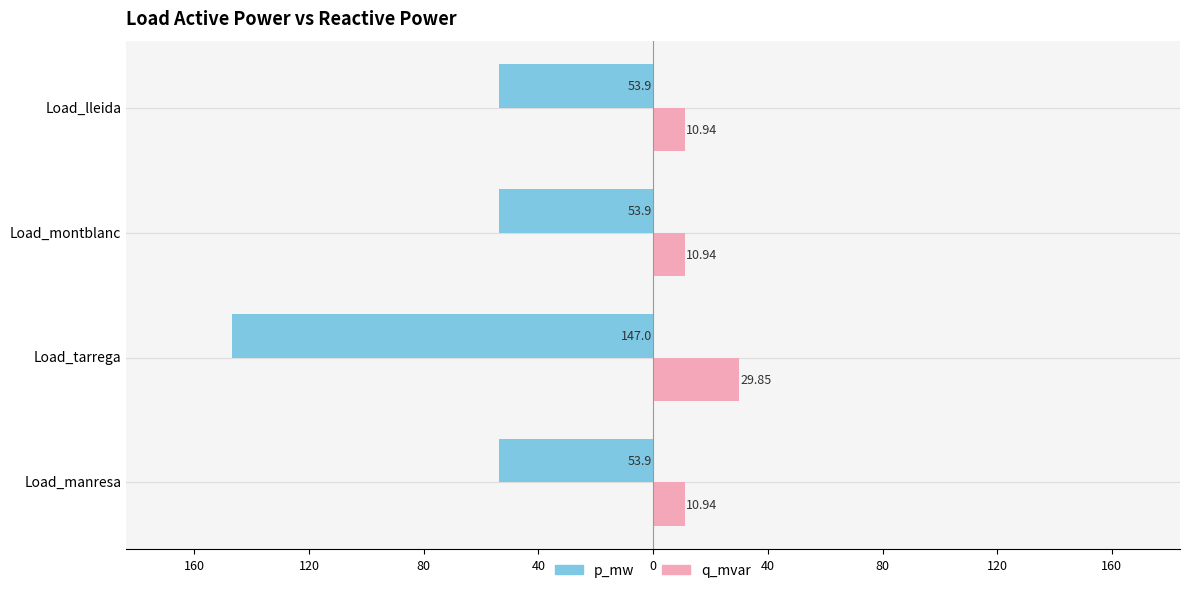

What are all the series names shown in the legend?

p_mw, q_mvar